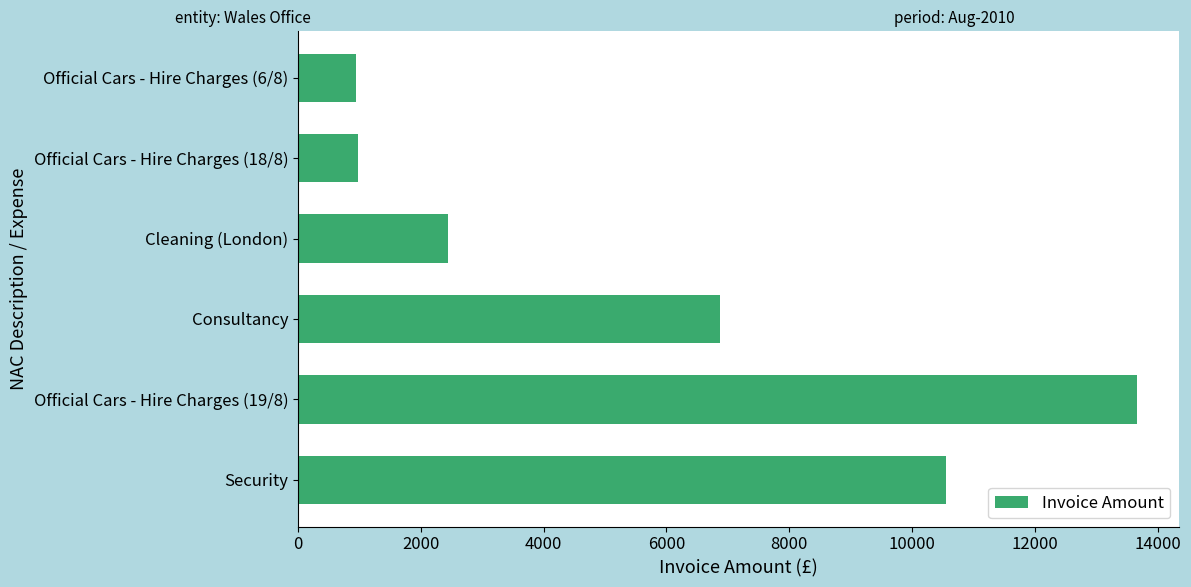

The chart shows a value of 3923.2 at Cleaning (London). True or false?

False